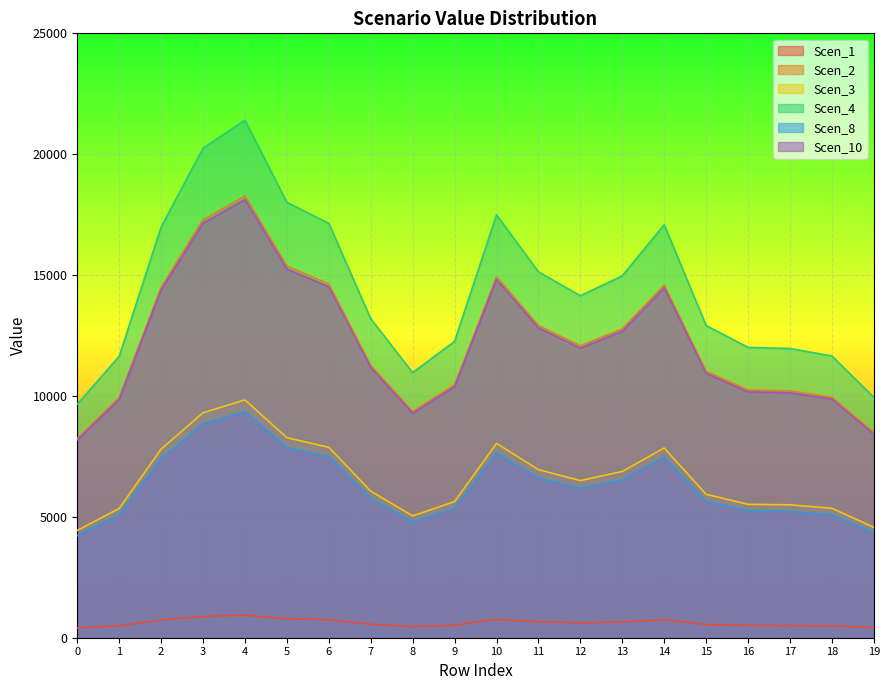

Does the chart display data point markers on the line(s)?

No